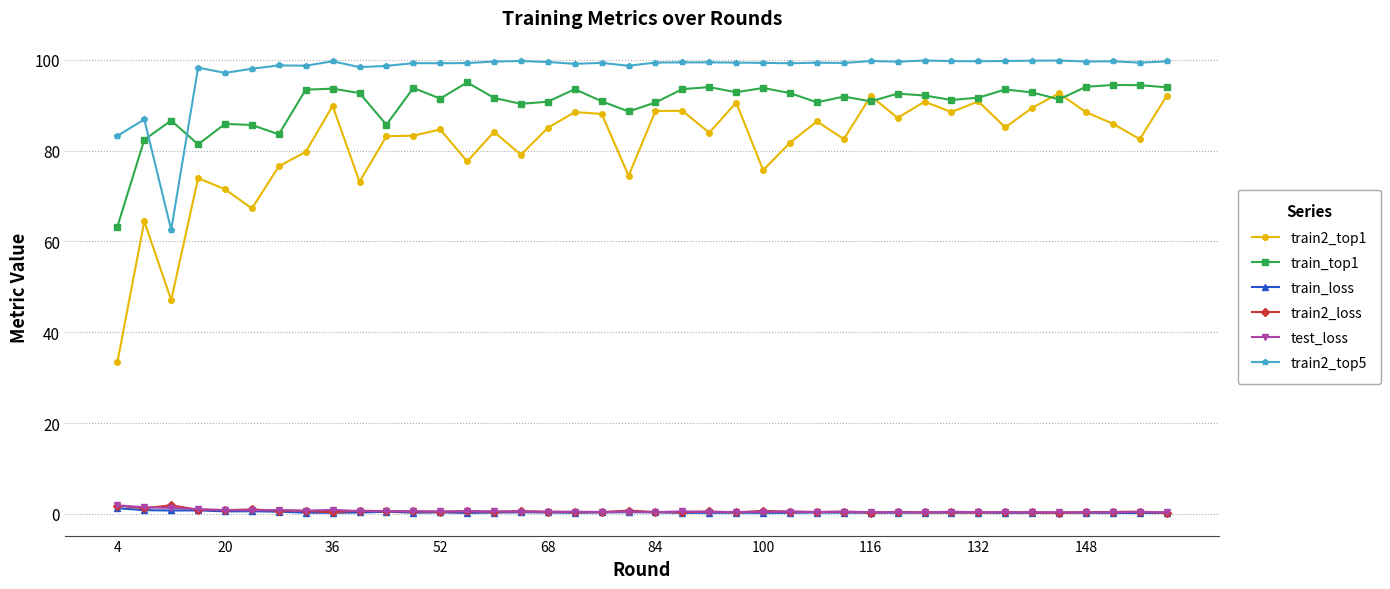

Which series has the largest range (max minus min)?

train2_top1